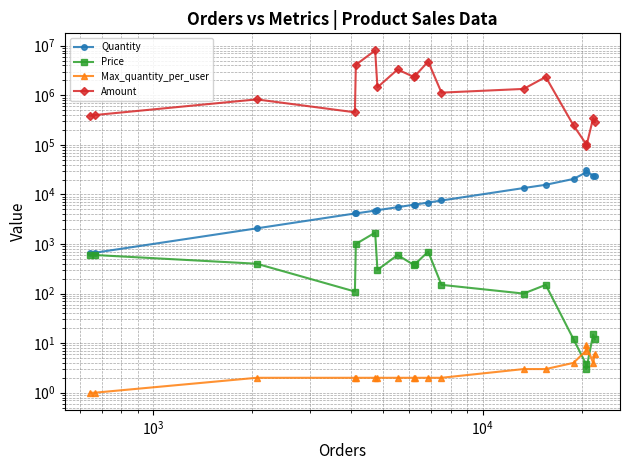

What is the sum of all Price values?

7225.7